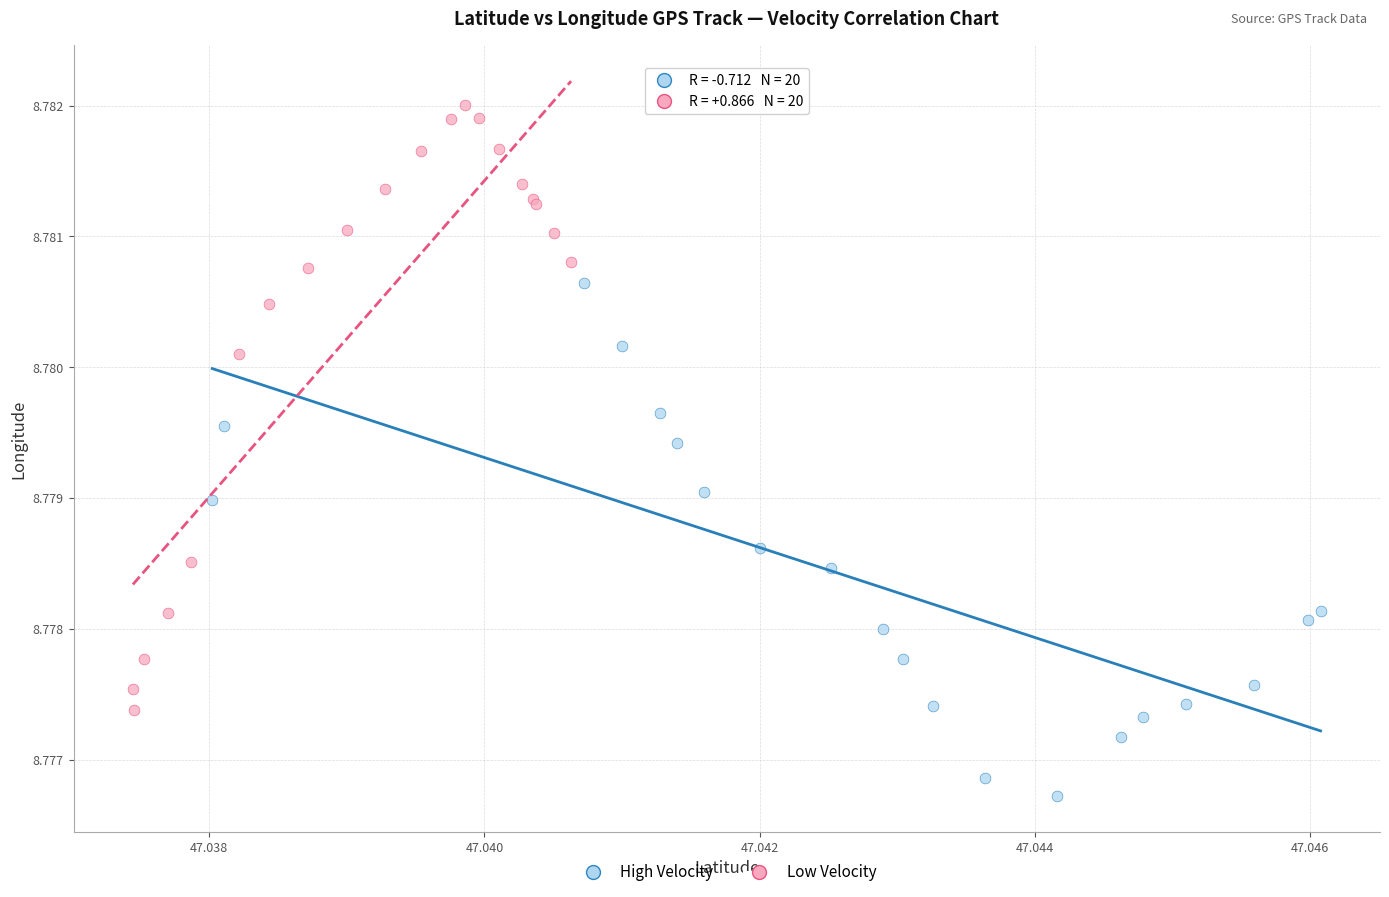

What are all the series names shown in the legend?

High Velocity, Low Velocity